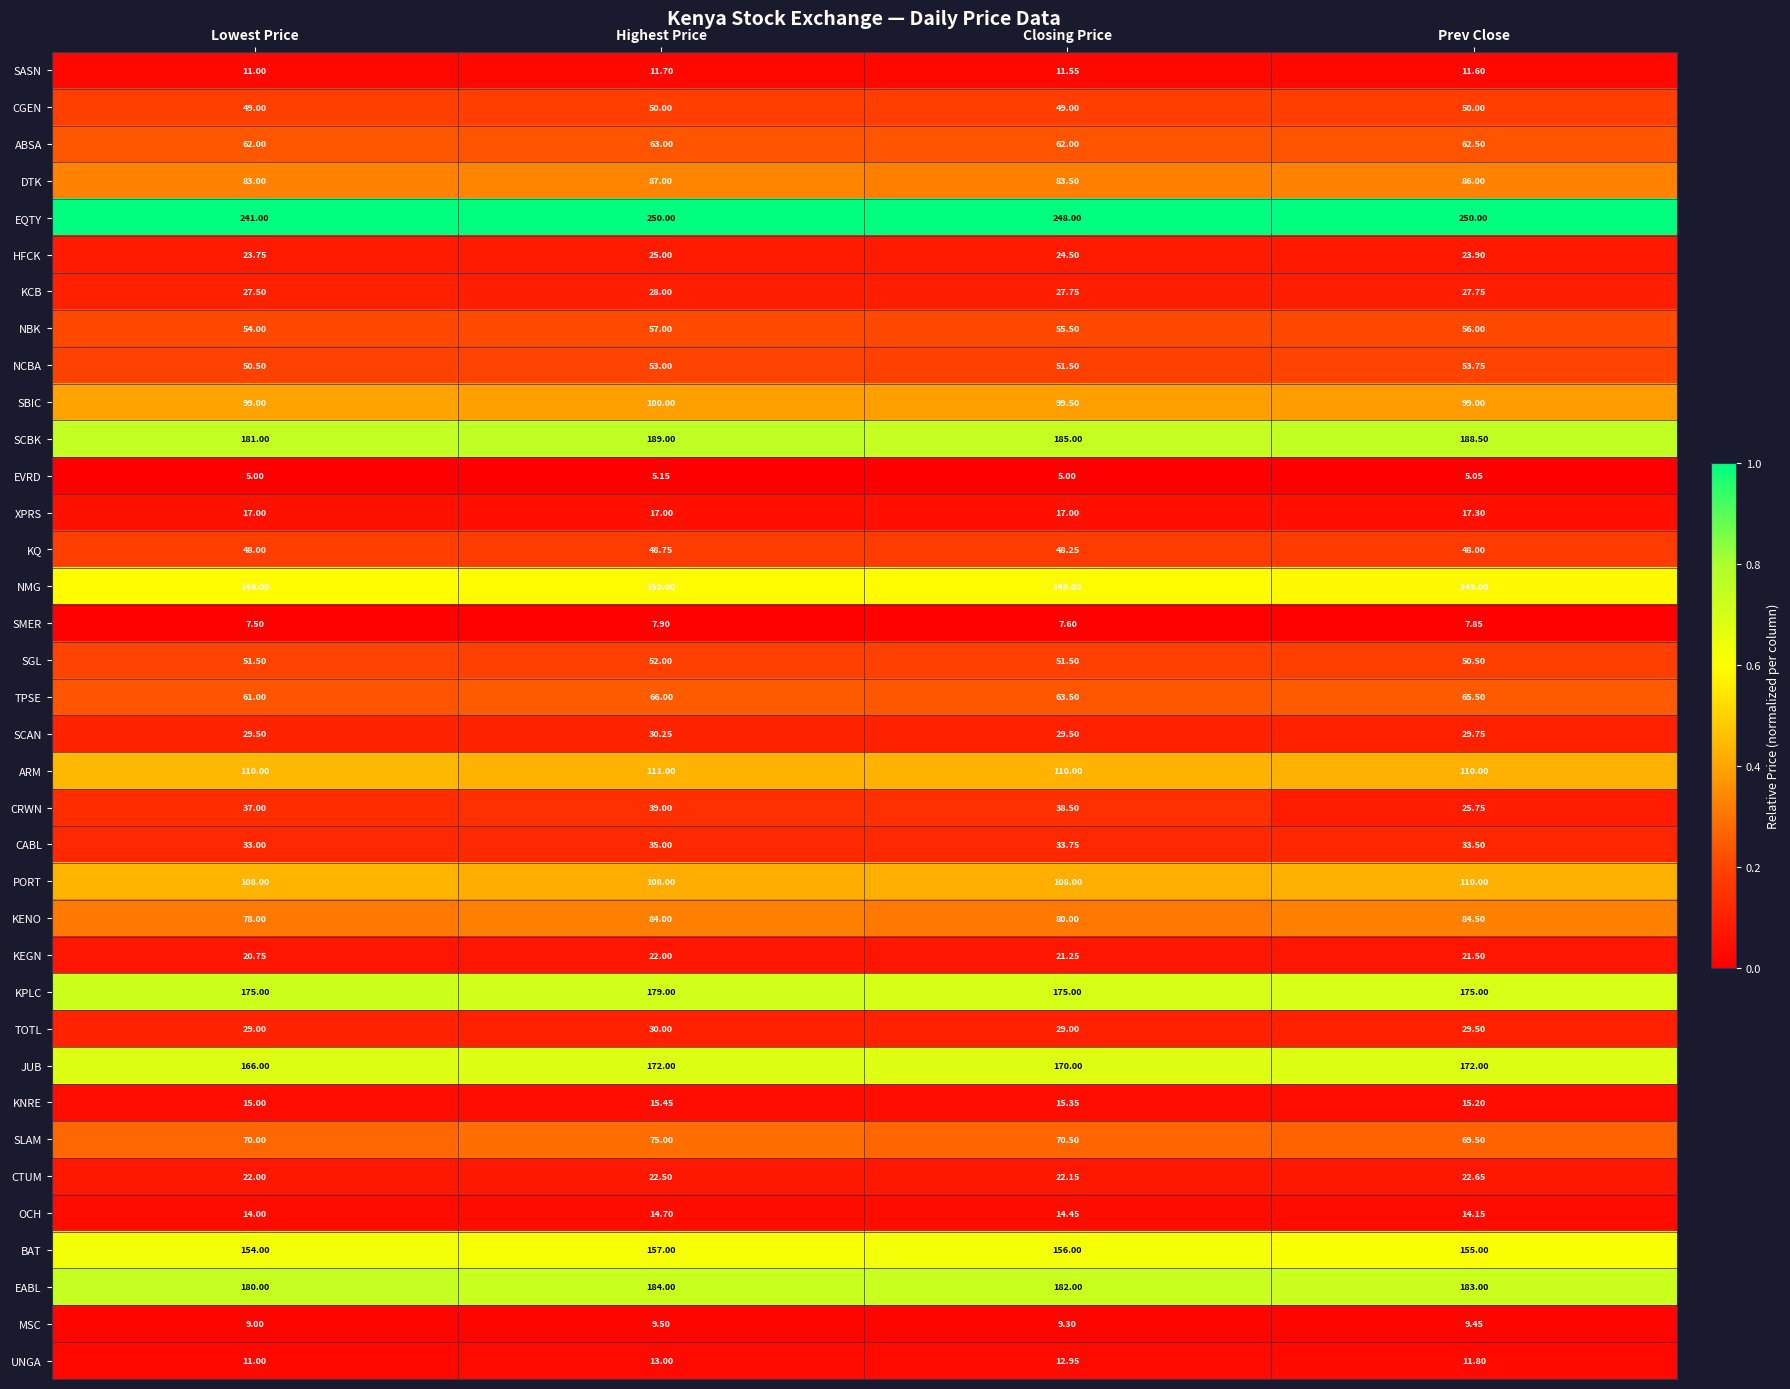

How many categories are shown in the chart?

4